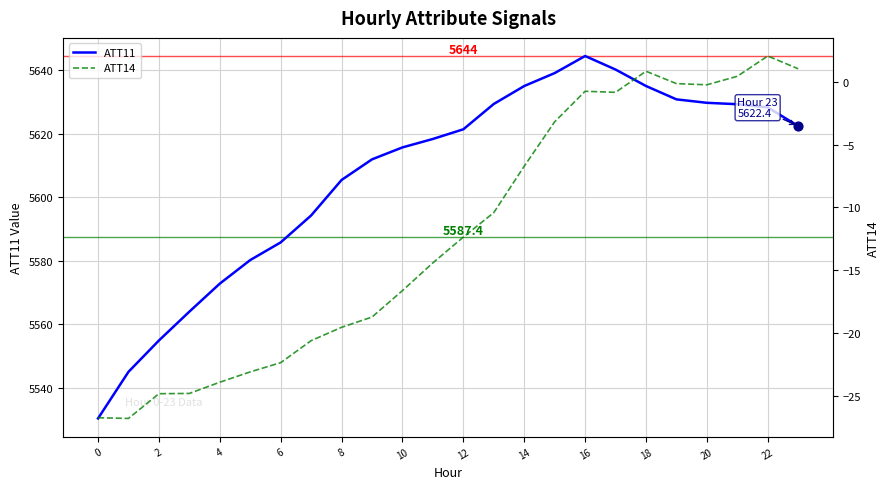

At which category is the sum across all series the highest?

16